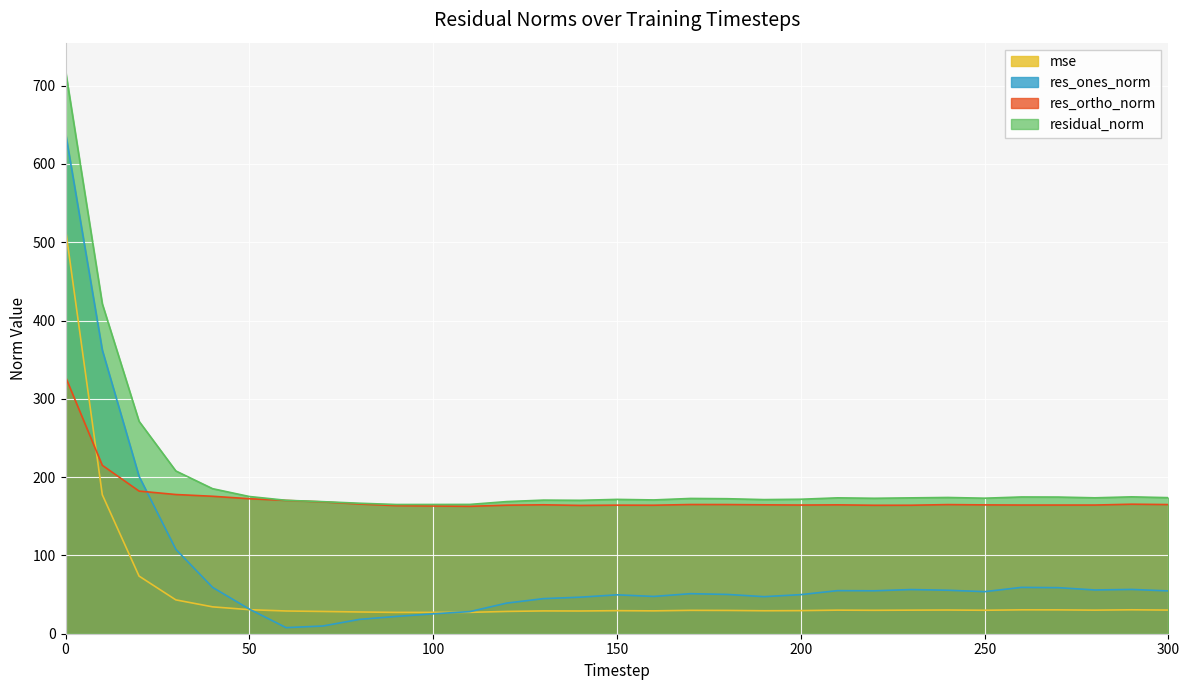

Is it true that res_ones_norm equals 101.6 at 40?

False